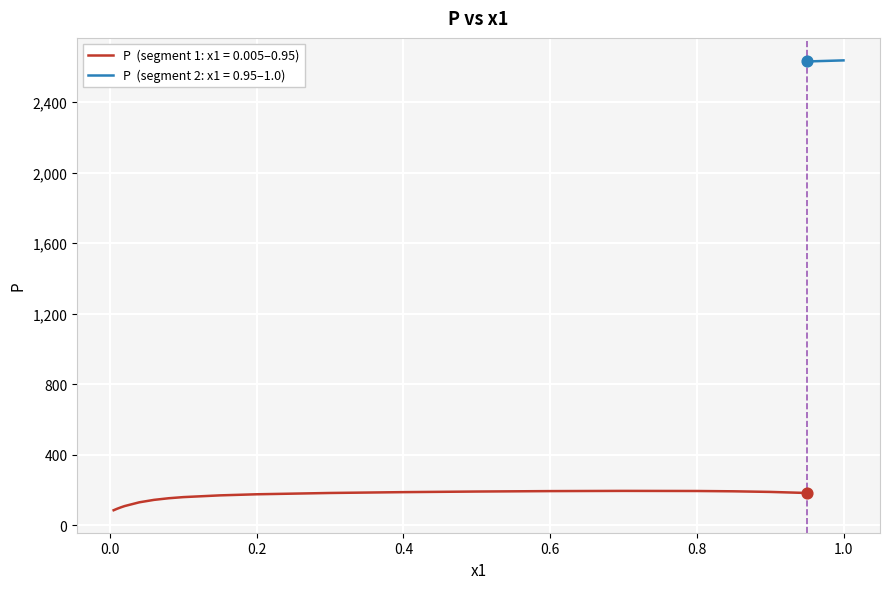

What is the change in value from 0.2 to 0.85?

+16.9